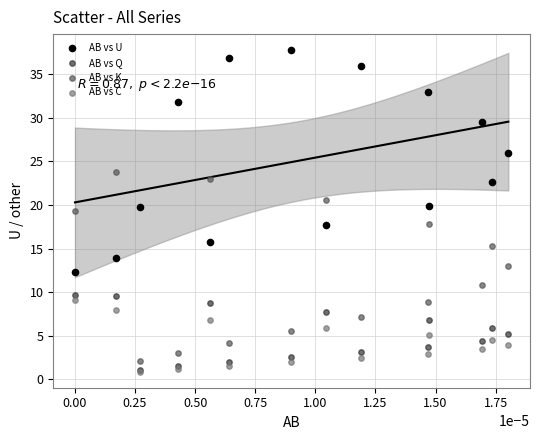

What are all the series names shown in the legend?

AB vs U, AB vs Q, AB vs K, AB vs C